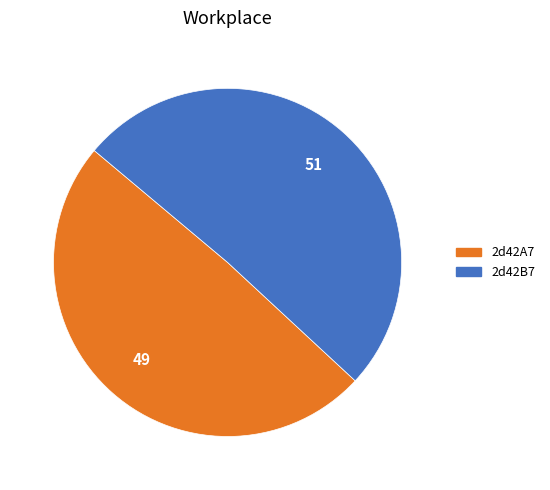

Combined, do 2d42A7 and 2d42B7 account for over 50%?

Yes